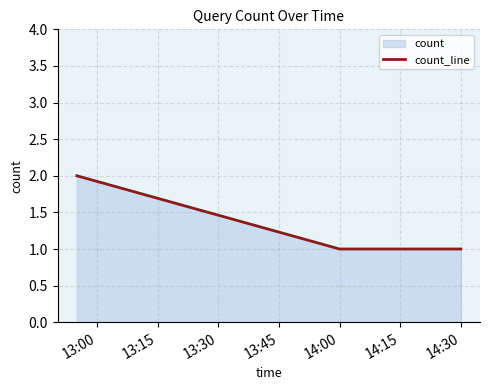

What is the maximum value shown in the chart?

2